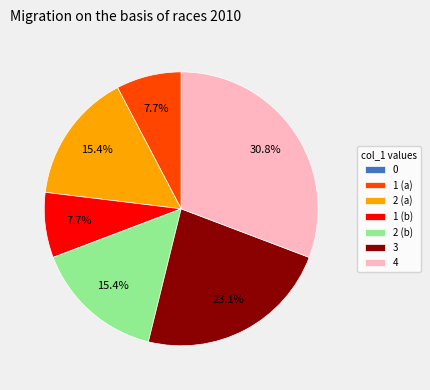

Is there a majority slice in this chart?

No